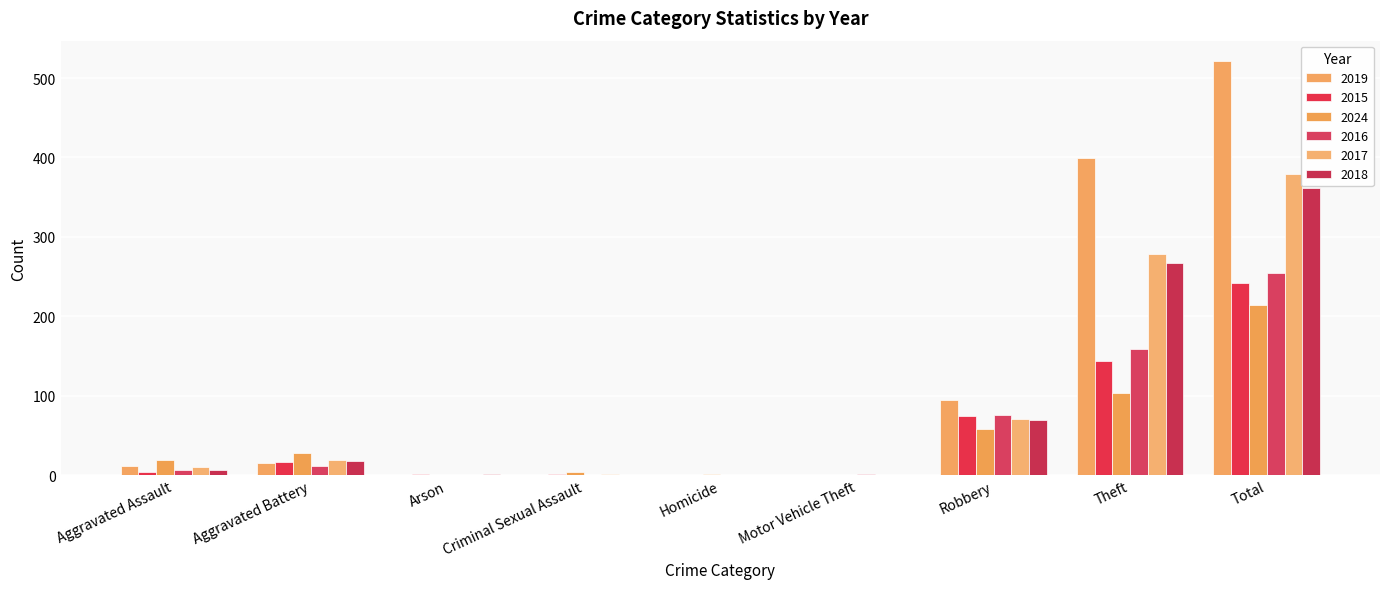

What is the label of the 1st bar from the right?

Total